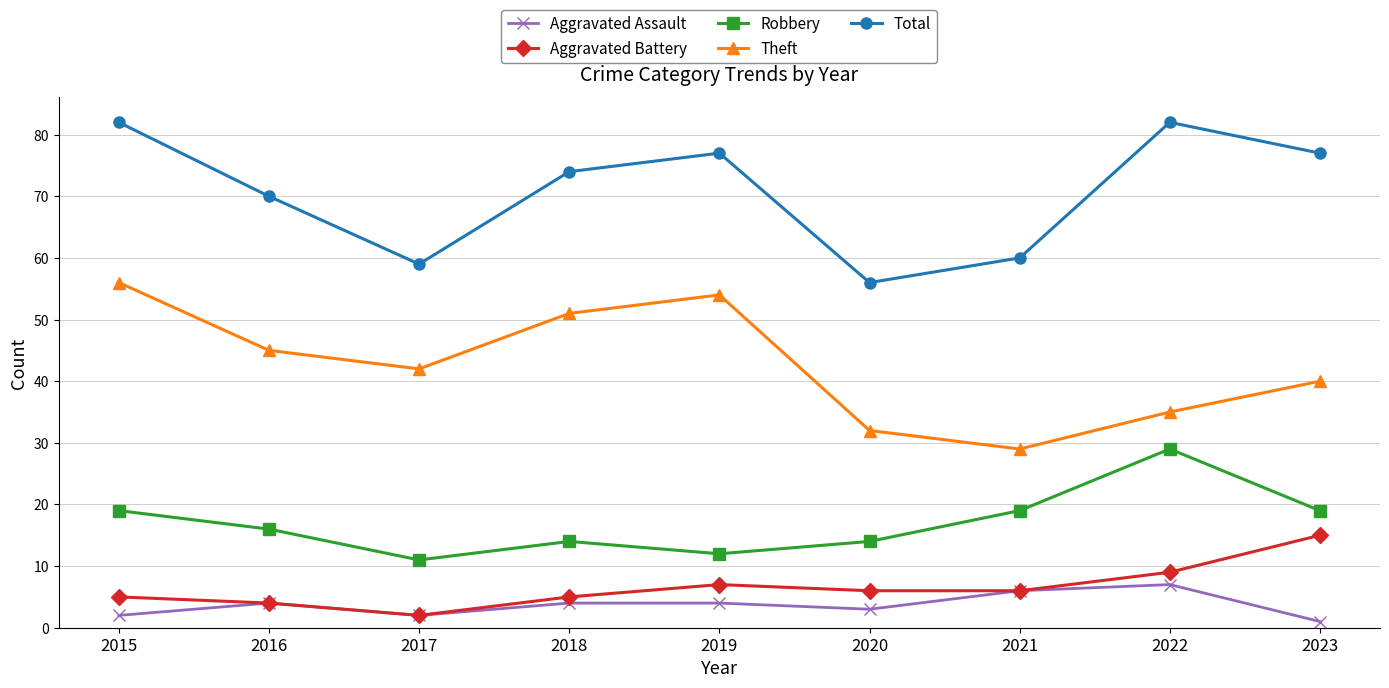

Is this an area chart (filled region under the line)?

No